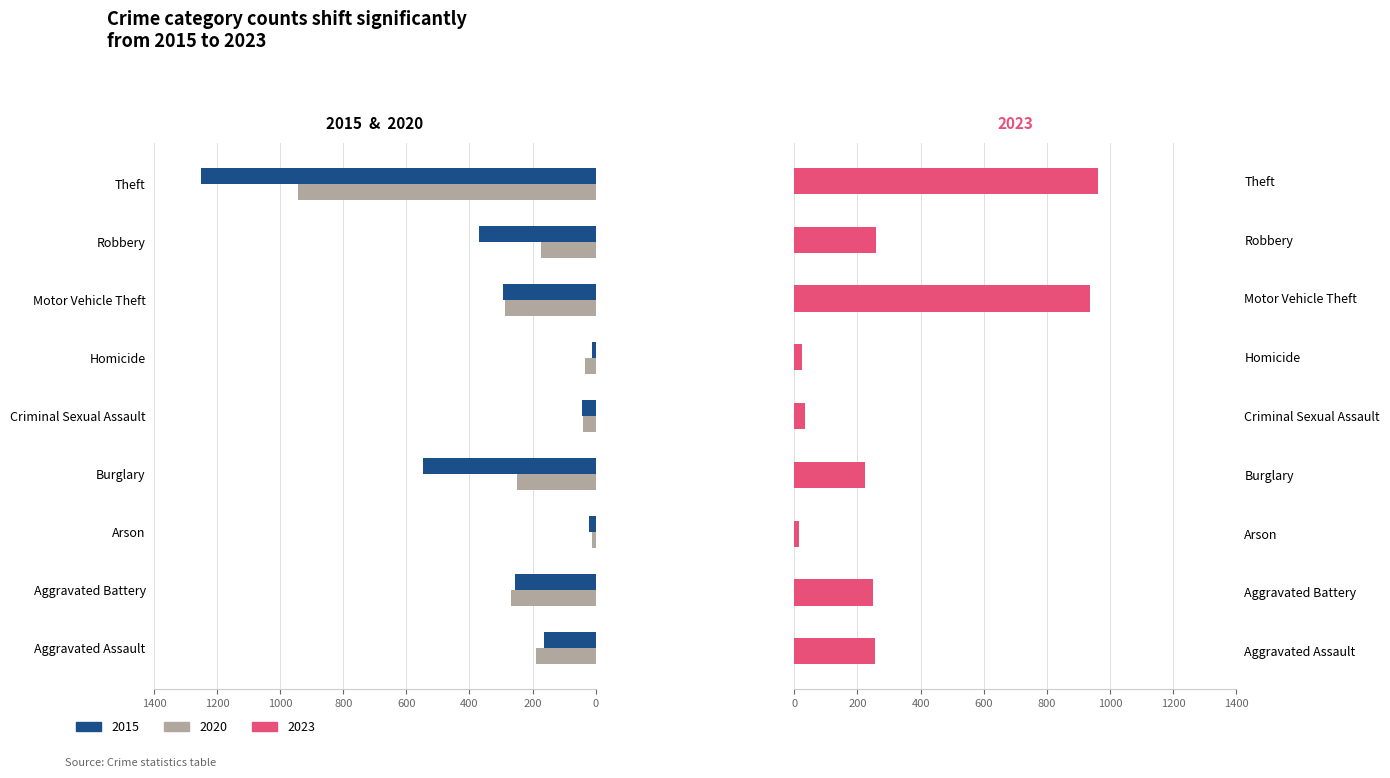

What is the label of the 6th bar from the left?

Homicide